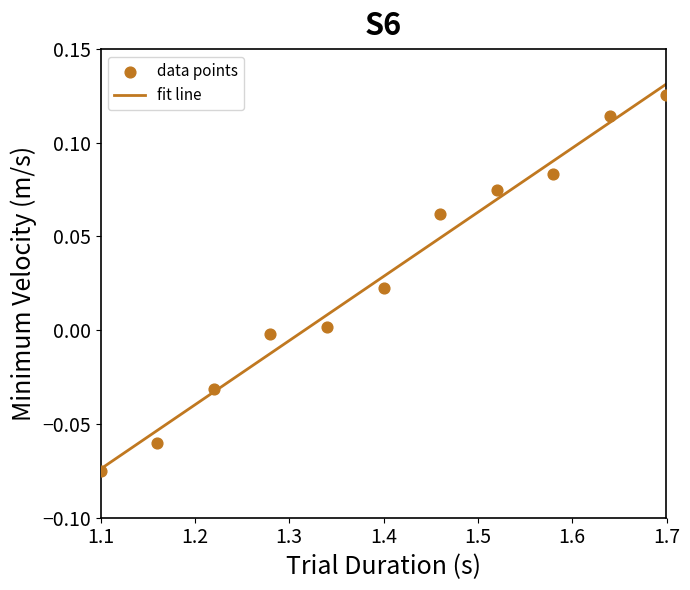

What is the average X value?

1.4